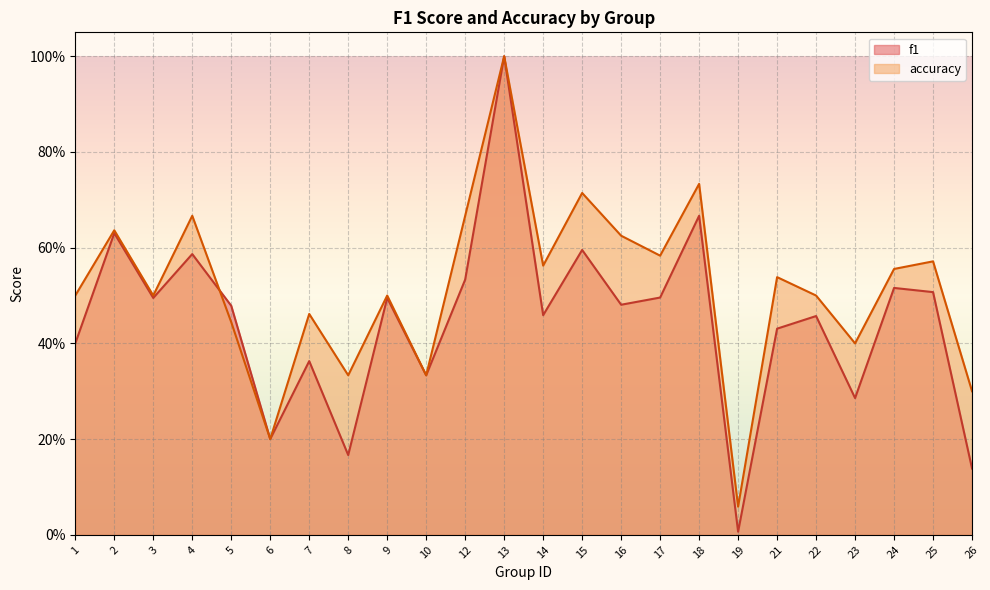

Which has a higher value, 6 or 15?

15